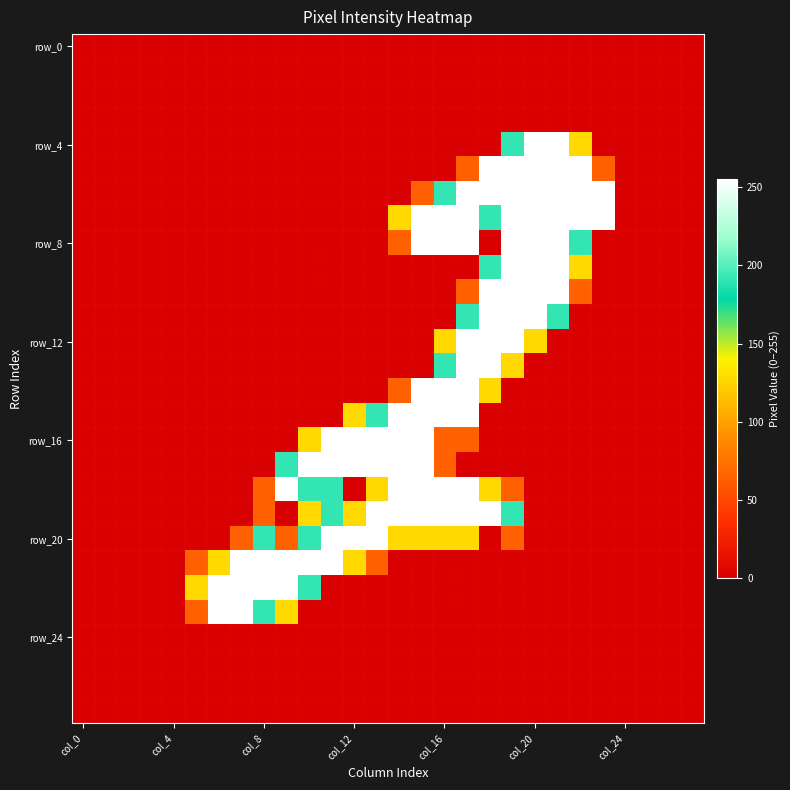

At which category is the sum across all series the highest?

17